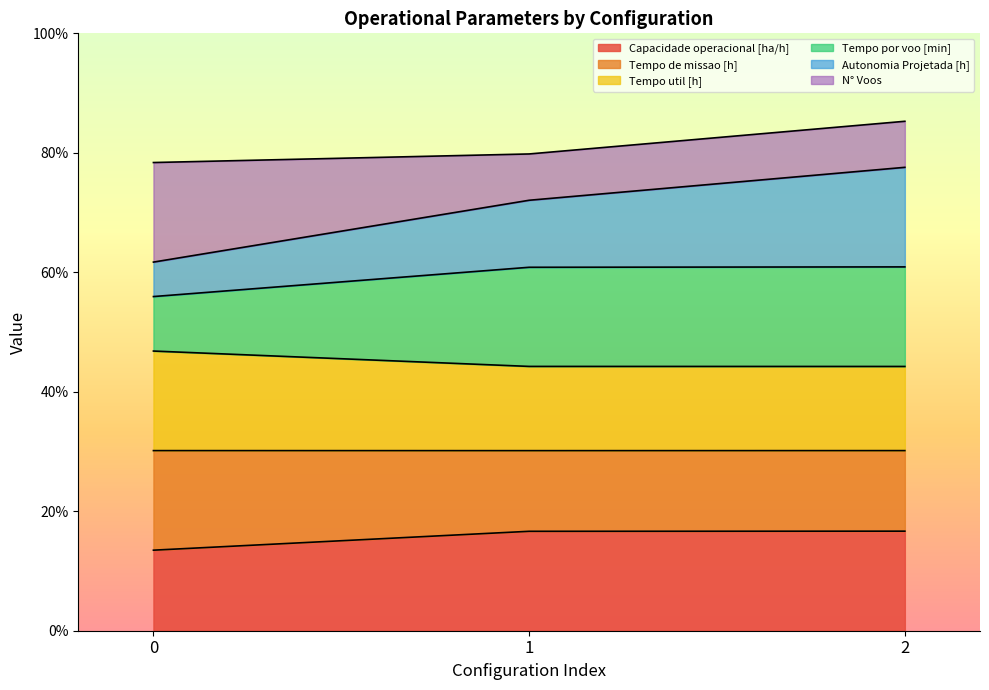

Is it true that Capacidade operacional [ha/h] equals 8.8 at 2?

False